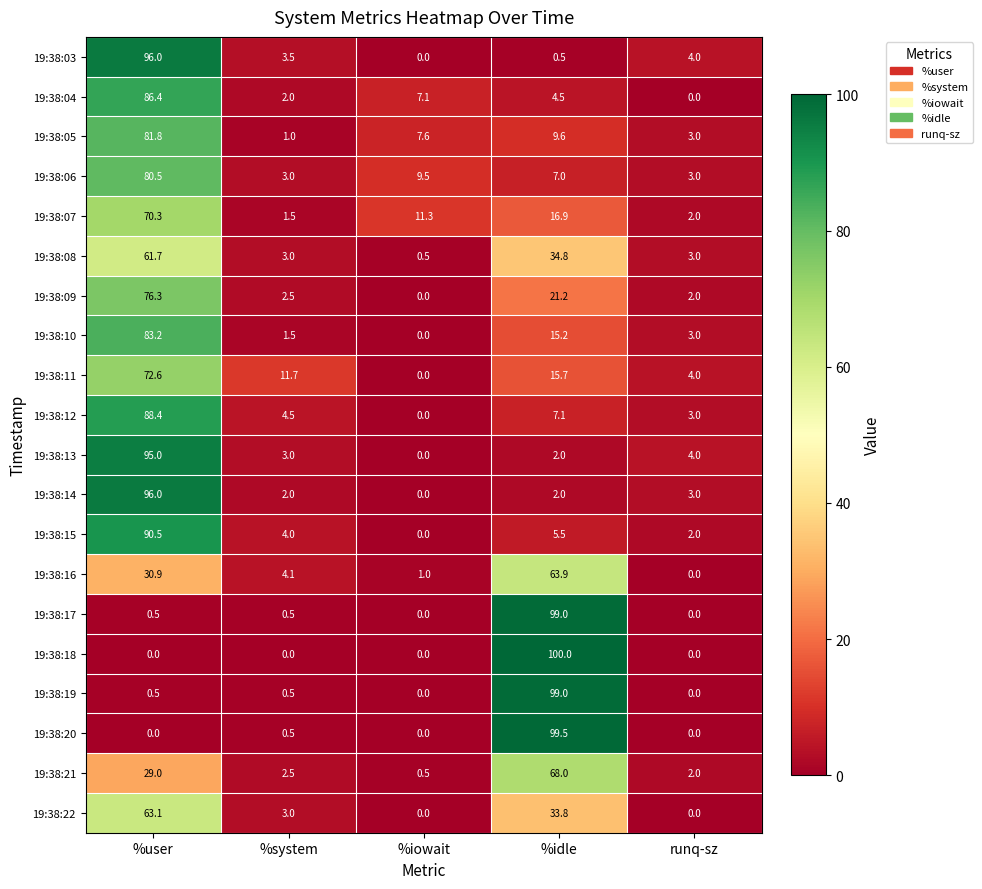

What is the total value across all series at runq-sz?

38.0